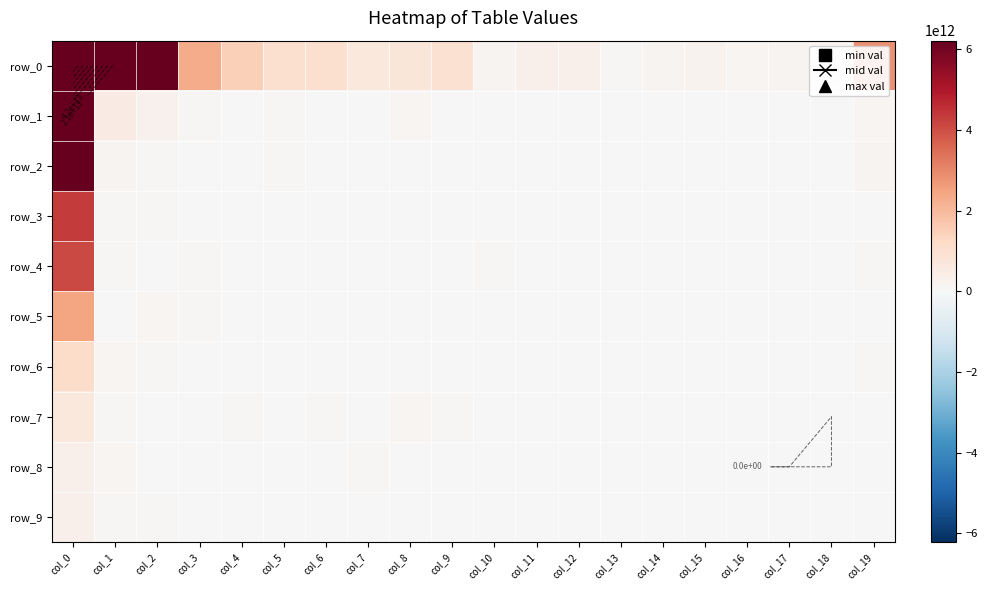

What is the difference between the second highest and minimum values in the row_9 series?

61129230710